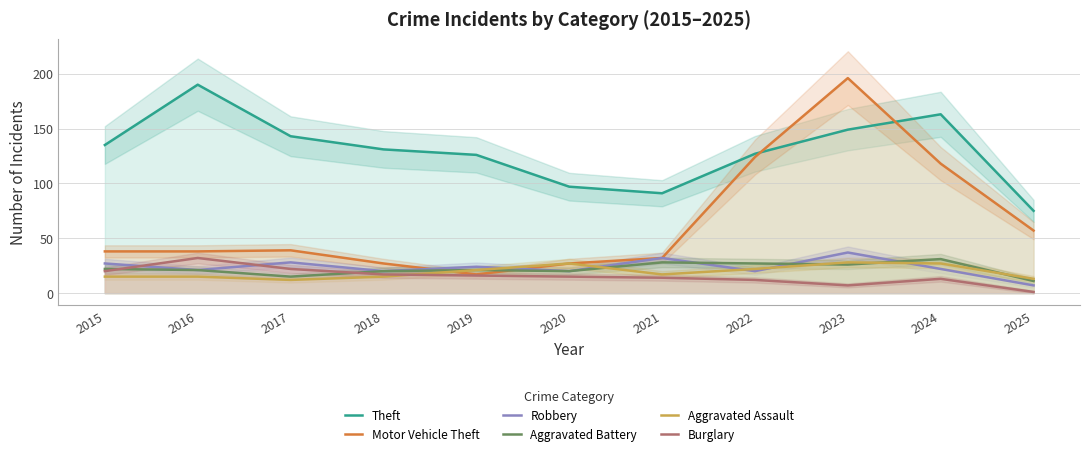

What is the difference between the Aggravated Assault values at 2025 and 2016?

2